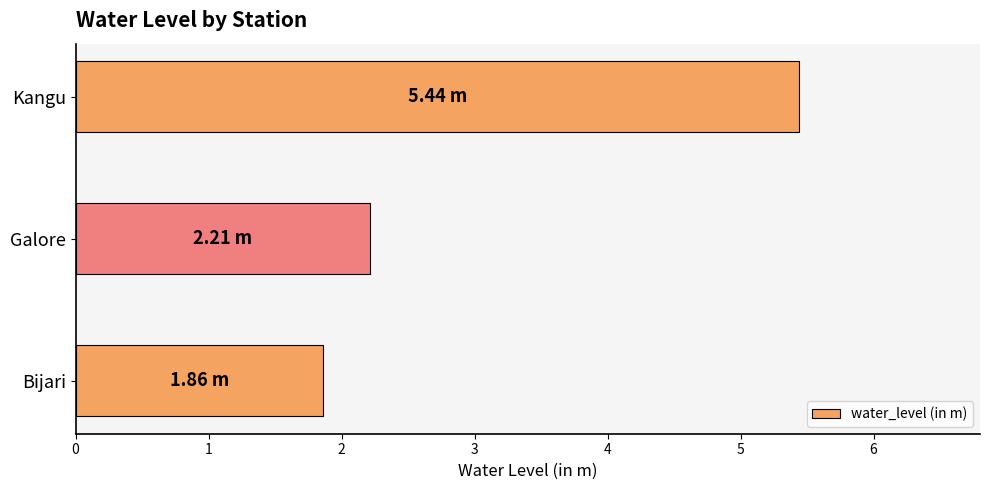

What is the sum of all values?

9.5